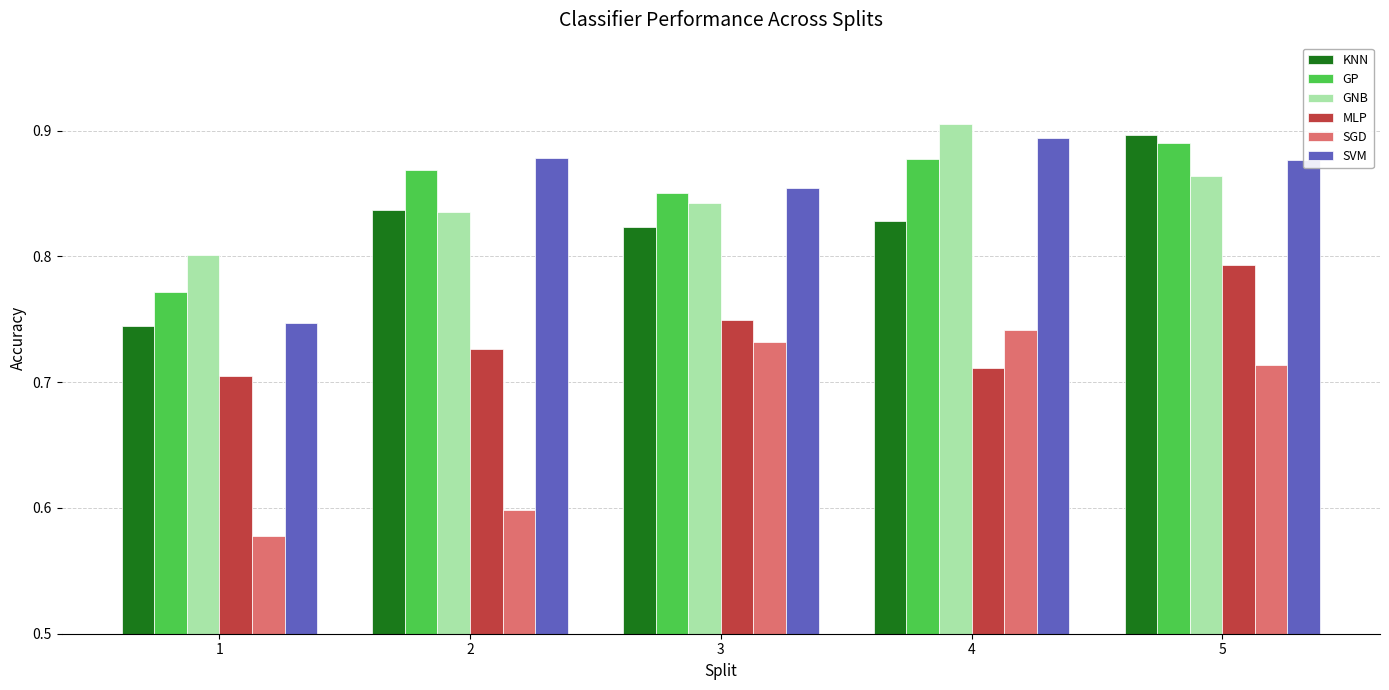

How many bars are there in each group?

6